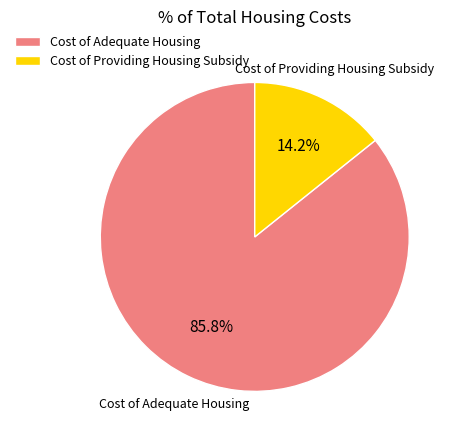

Which slice is the smallest?

Cost of Providing Housing Subsidy